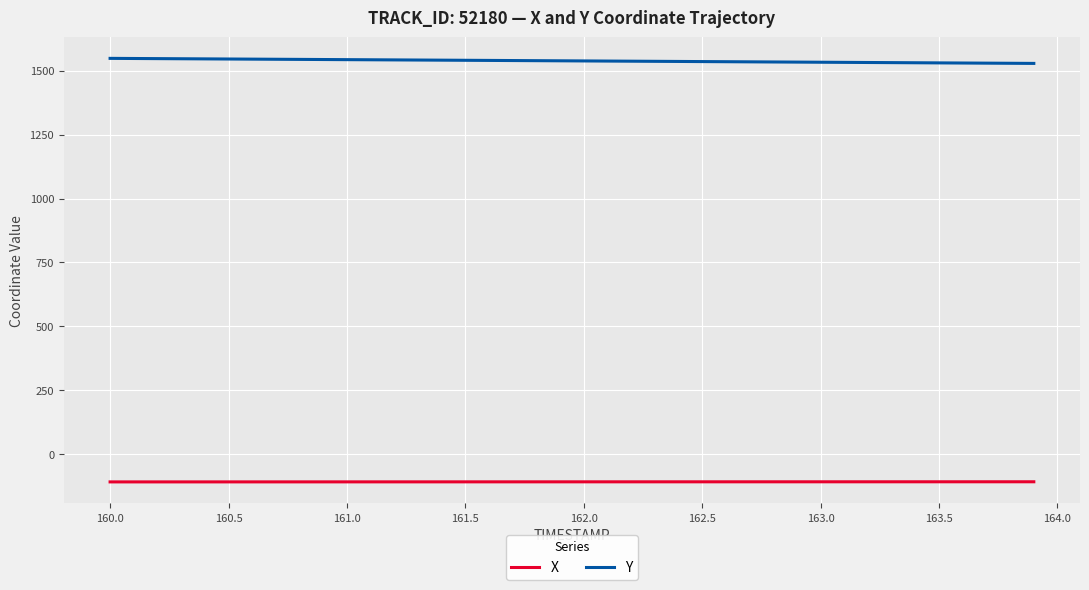

True or false: Y and X intersect in this chart.

False